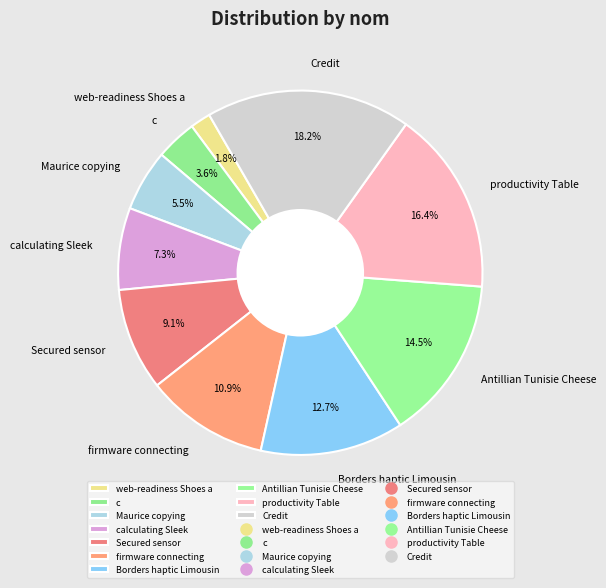

To the nearest percent, what is the average slice percentage?

10%